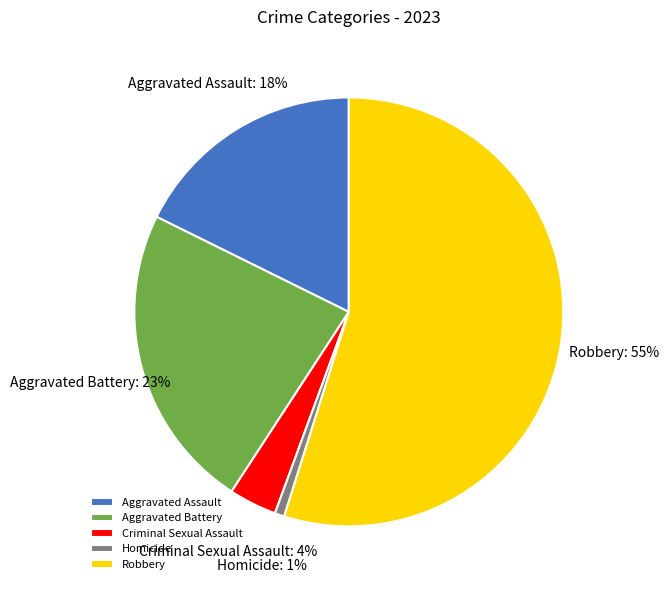

How many segments does this pie chart have?

5